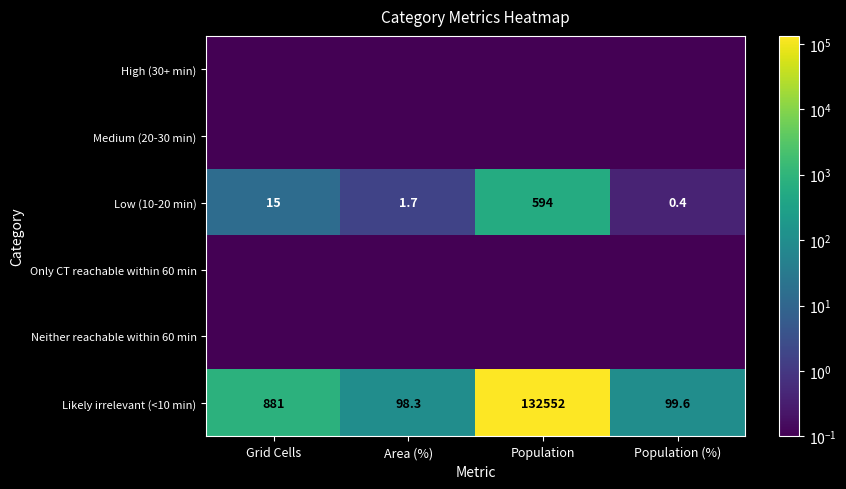

At which label is Low (10-20 min) closest to 297?

Grid Cells